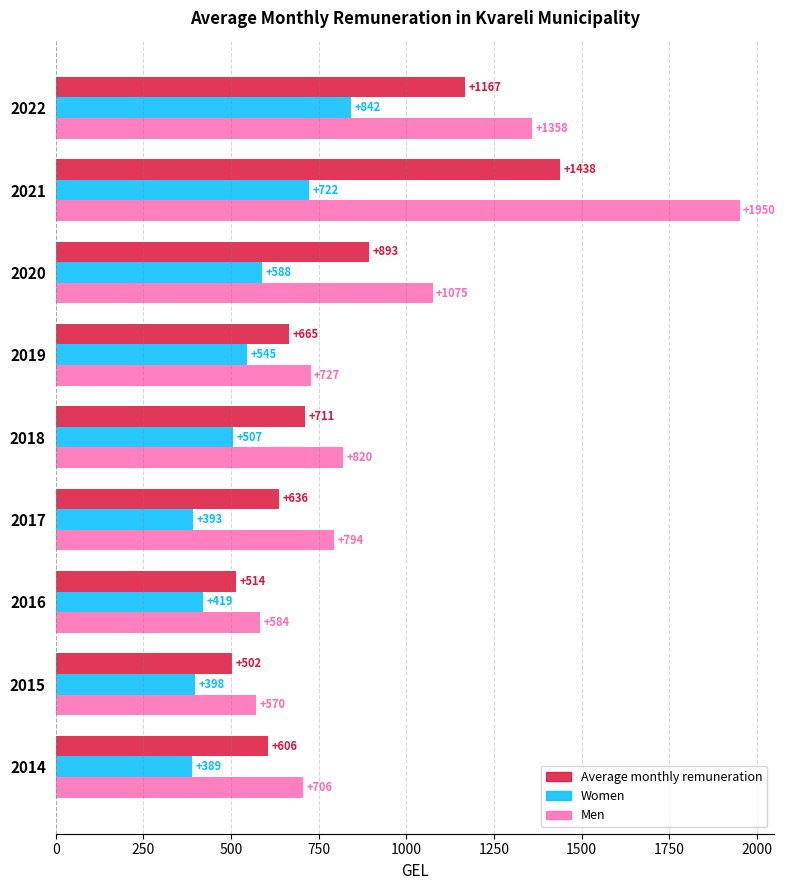

Where is Average monthly remuneration nearest to the value 970?

2020